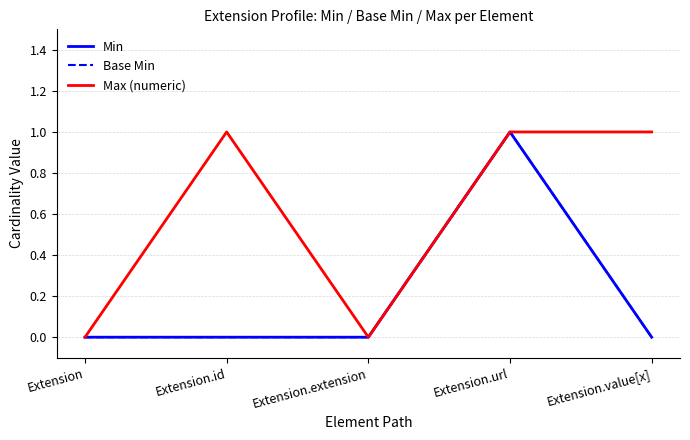

Which series changed the most between Extension.url and Extension.value[x]?

Min